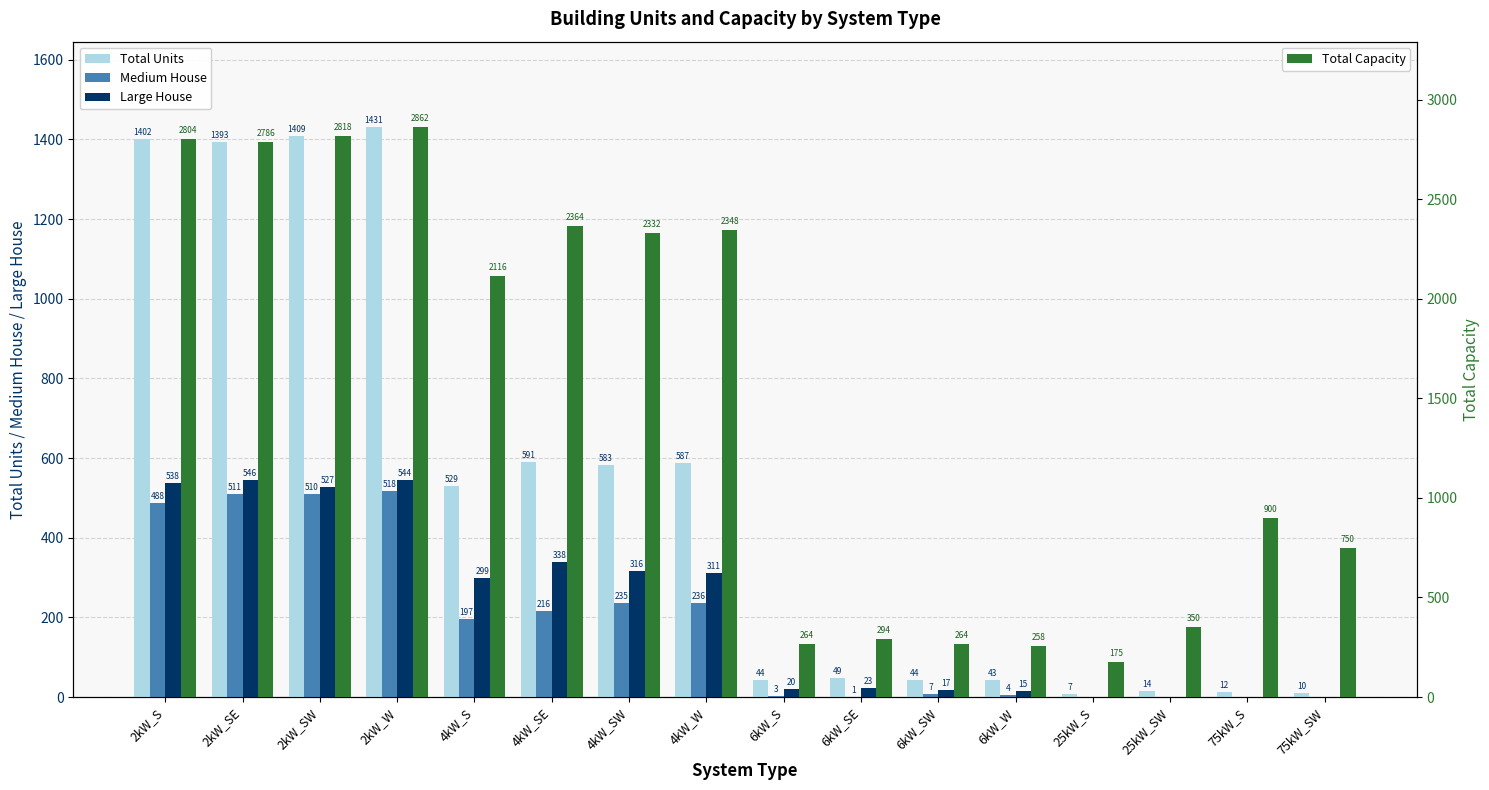

What is the sum of all Large House values?

3494